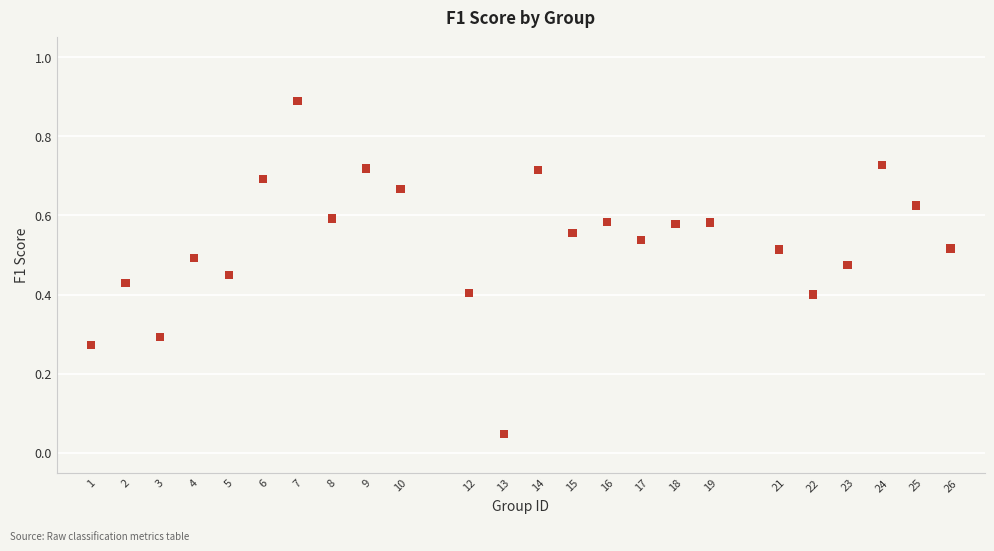

What is the range of X values (max minus min)?

25.0